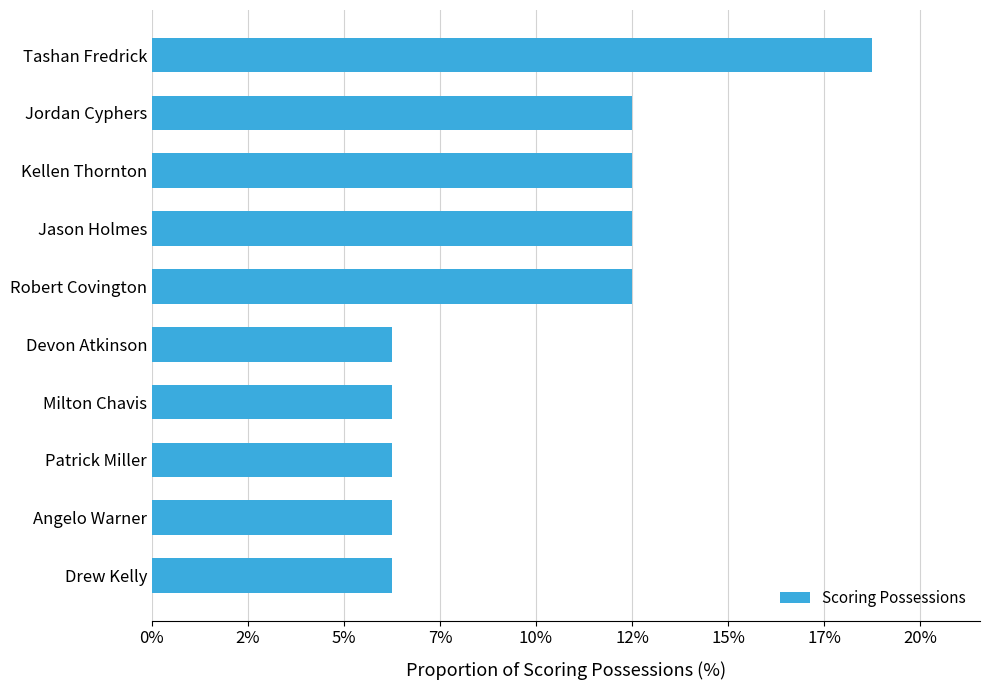

Does the chart contain any negative values?

No